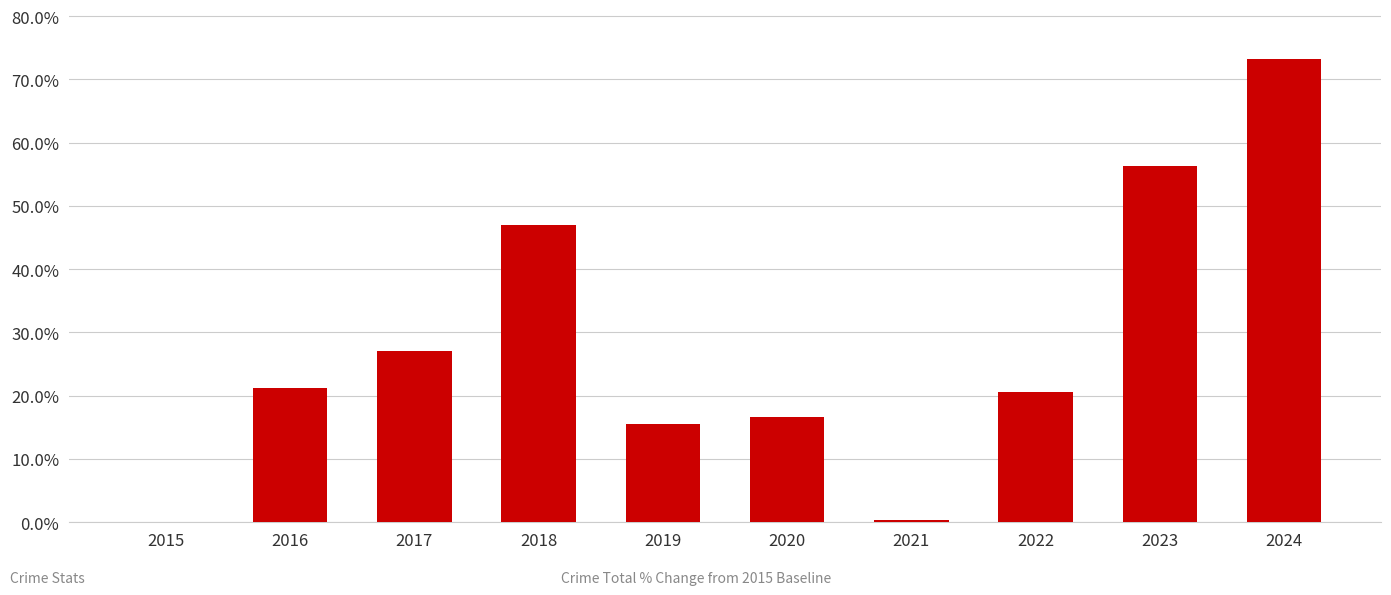

What is the sum of all values?

2.8